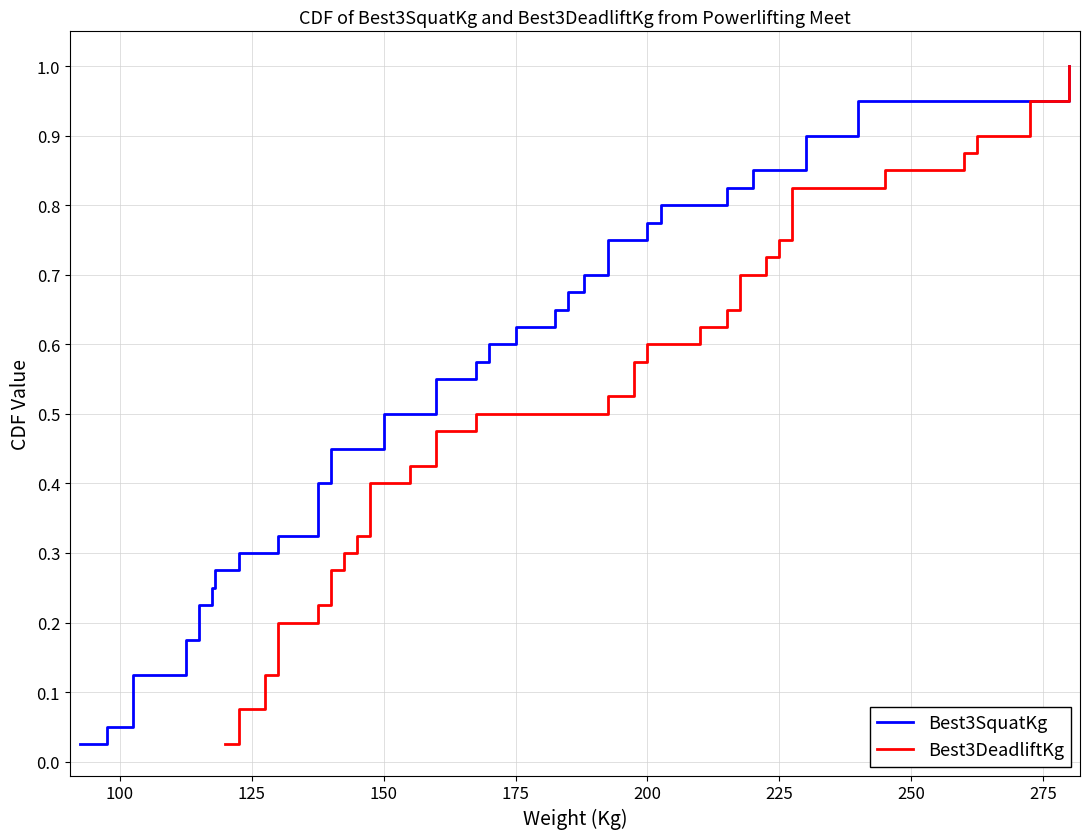

True or false: Best3SquatKg has more than 1 points higher than both neighbors.

False